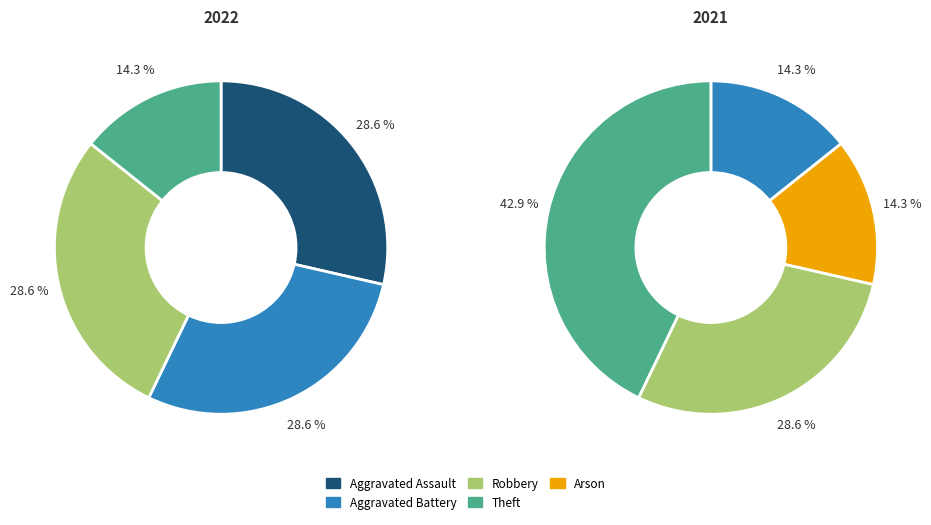

Rank the series by their maximum value, from lowest to highest.

values_2022, values_2021